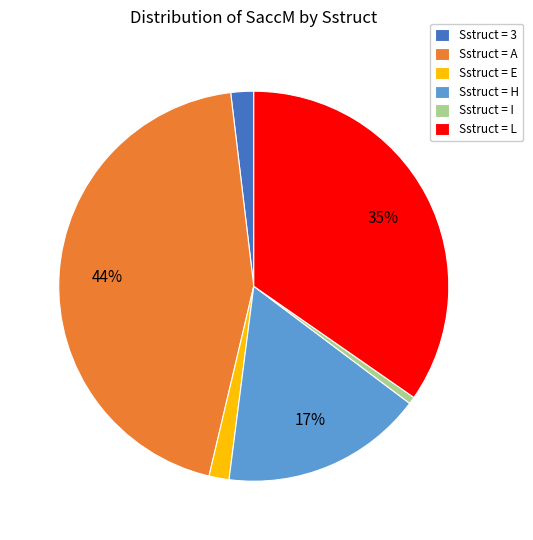

Count the number of slices in the pie.

6